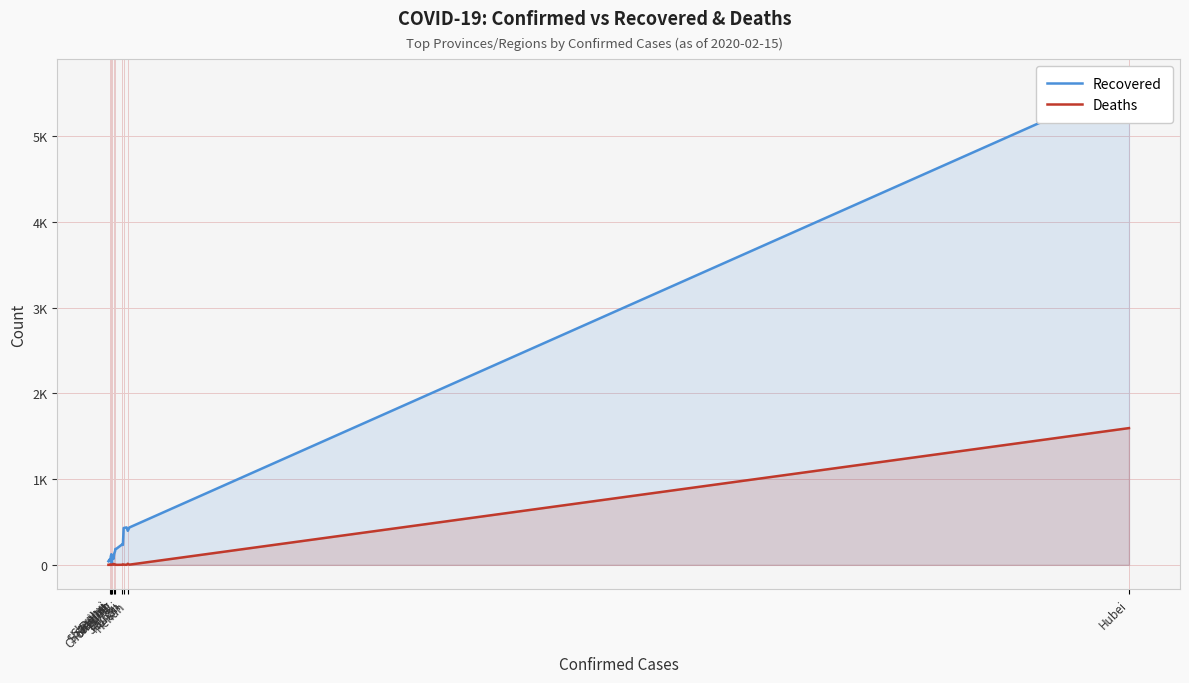

Which series has the largest total across all categories?

Recovered